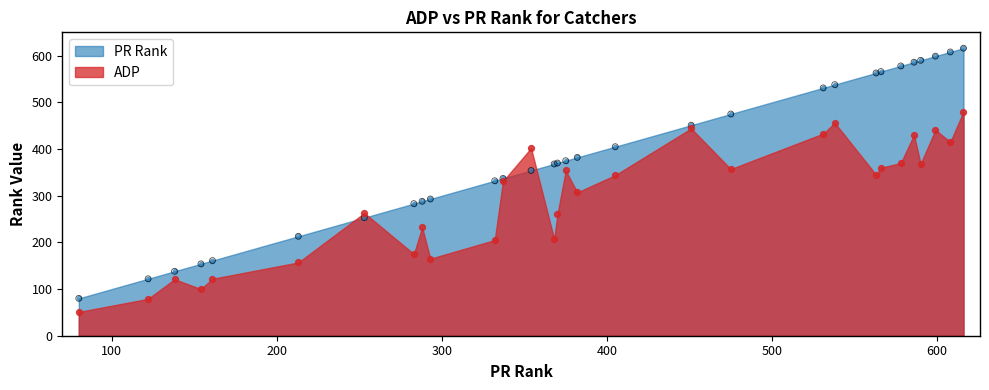

What is the total value across all series at 332?

537